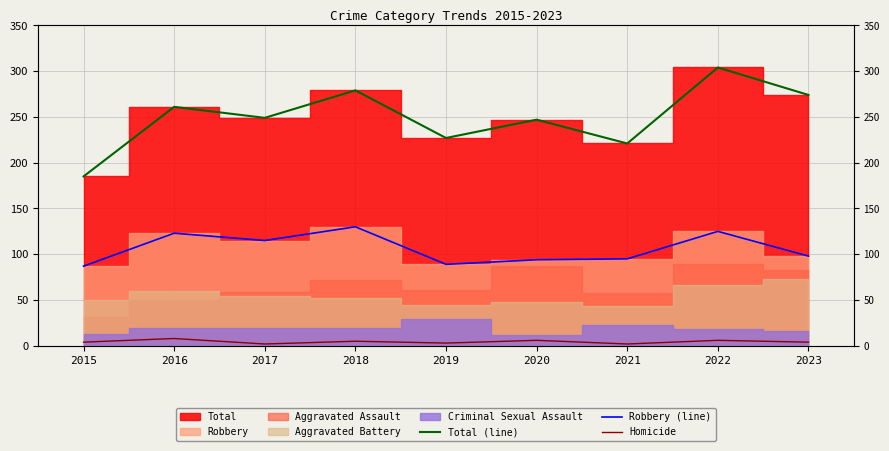

Is the value of Robbery (line) at 2015 greater than the value of Homicide at 2017?

Yes